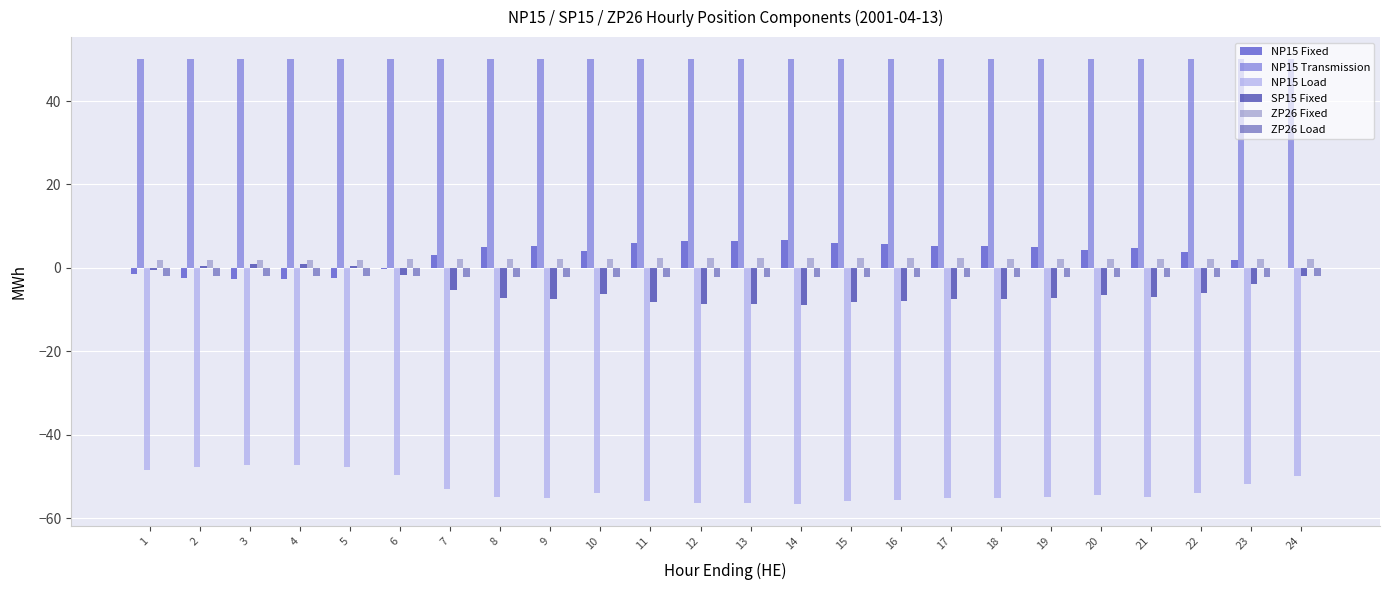

What is the maximum value shown in the chart?

50.0